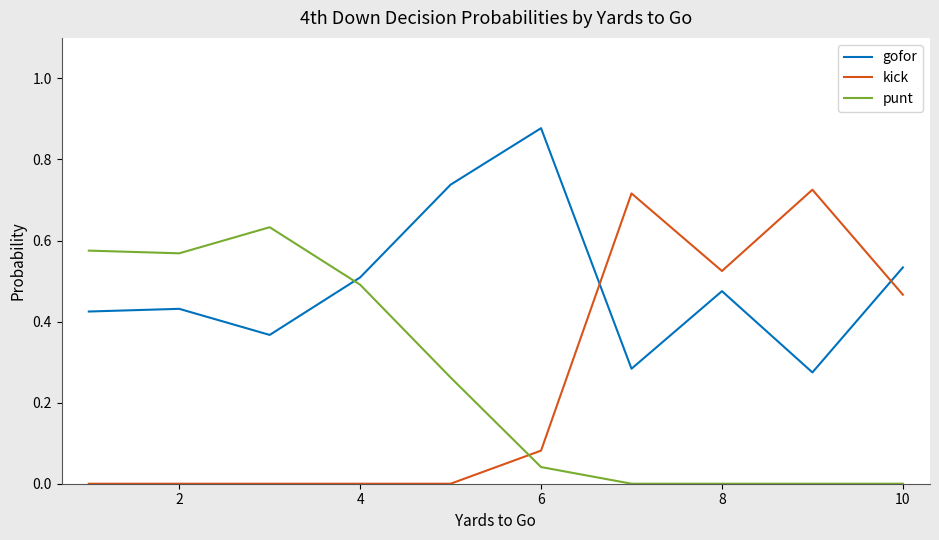

How many times do kick and punt cross each other?

1